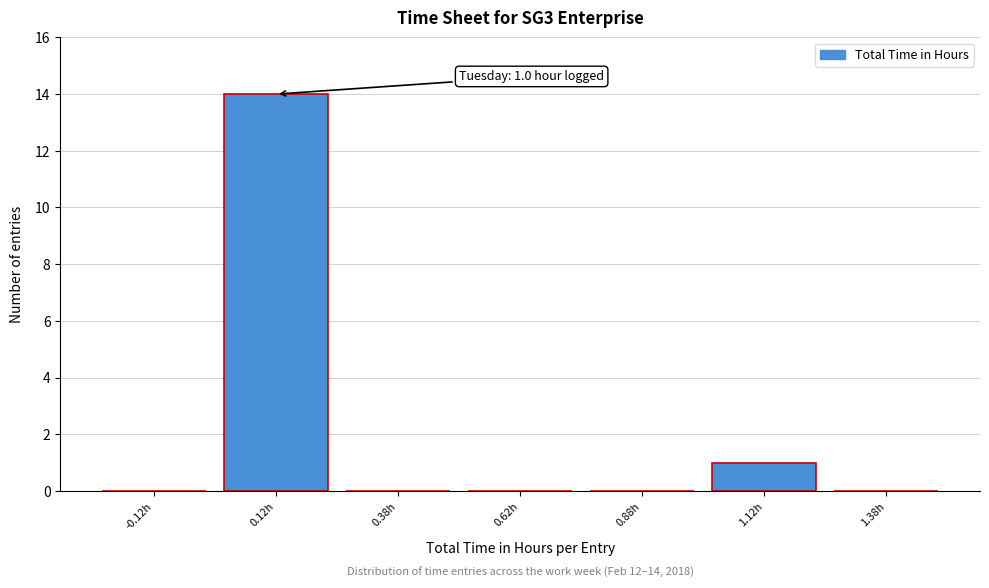

Reading right to left, extract all data points from this chart.

1.38h=0	1.12h=1	0.88h=0	0.62h=0	0.38h=0	0.12h=14	-0.12h=0